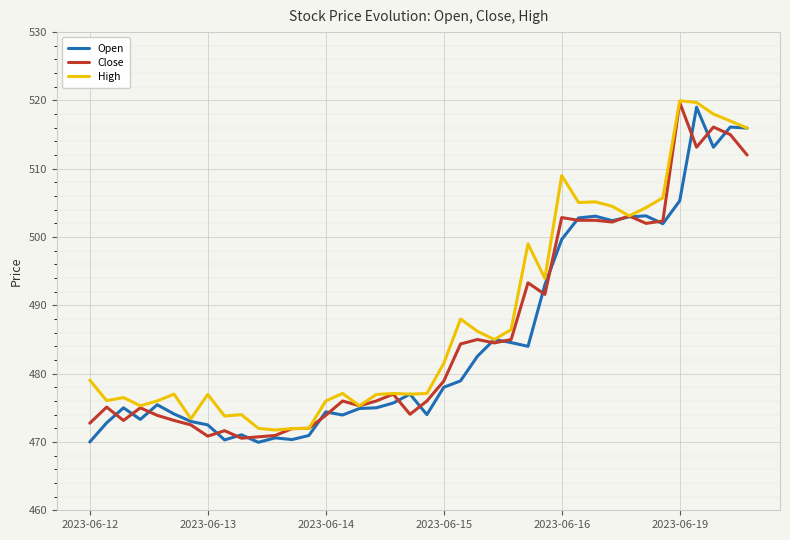

What is the greatest value displayed?

520.0